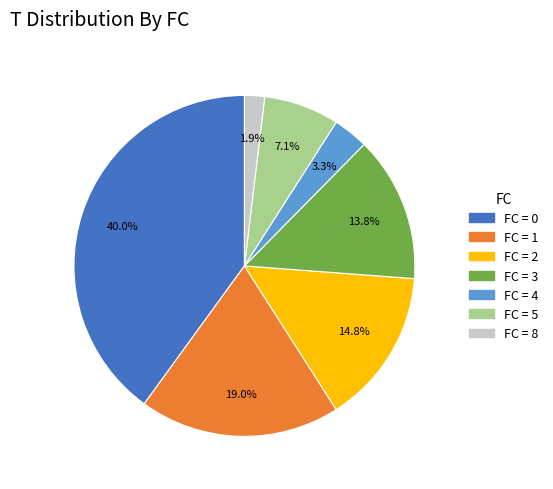

Is there any slice that represents more than half of the pie?

No